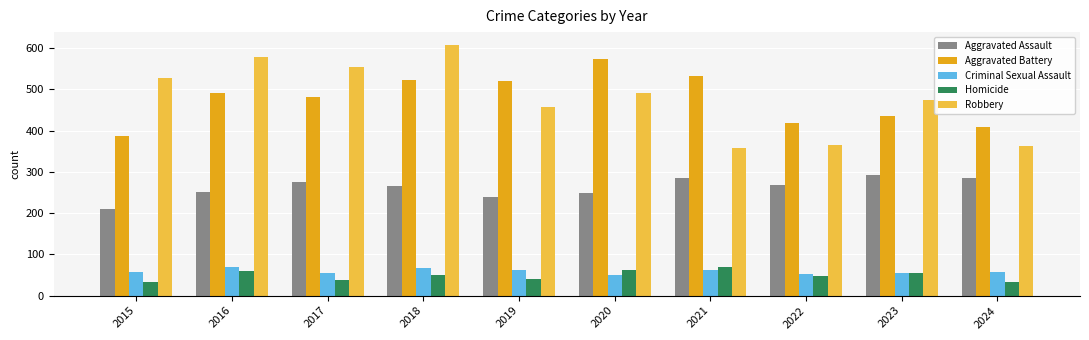

What is the sum of the Robbery values at 2024 and 2019?

821